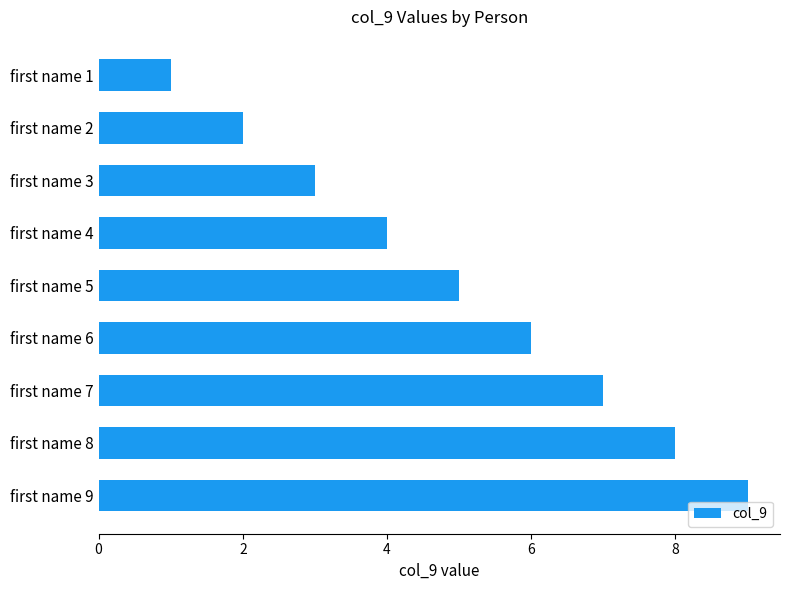

Are the bars horizontal?

Yes